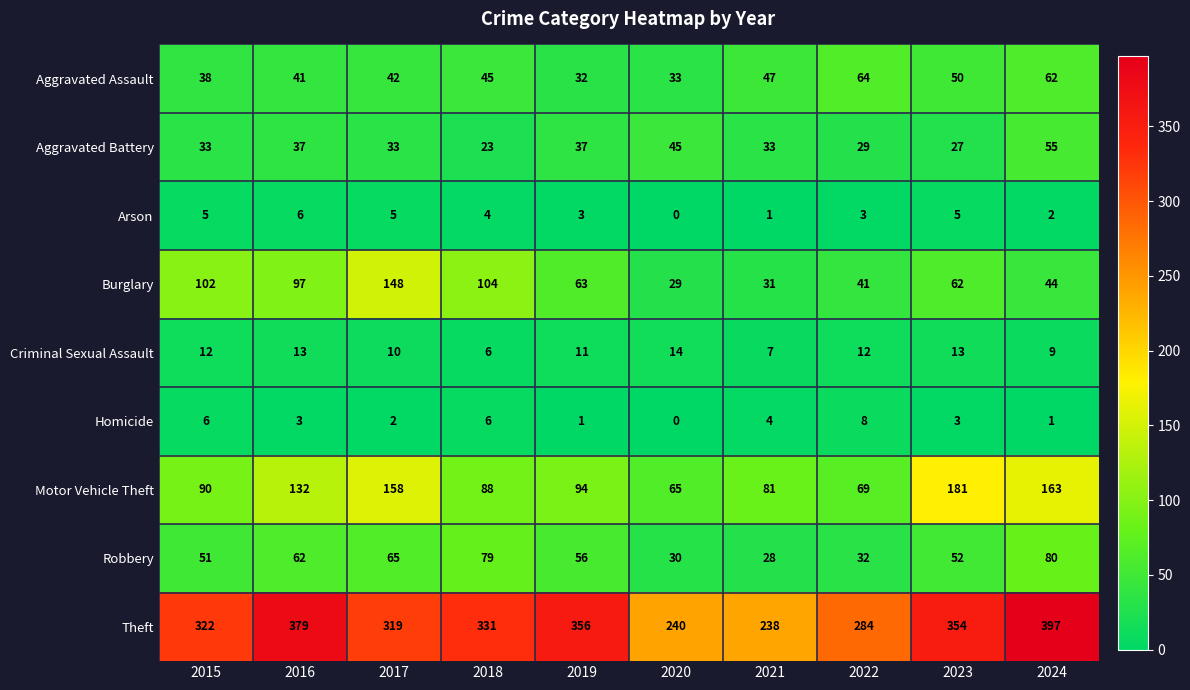

How many categories are shown in the chart?

10